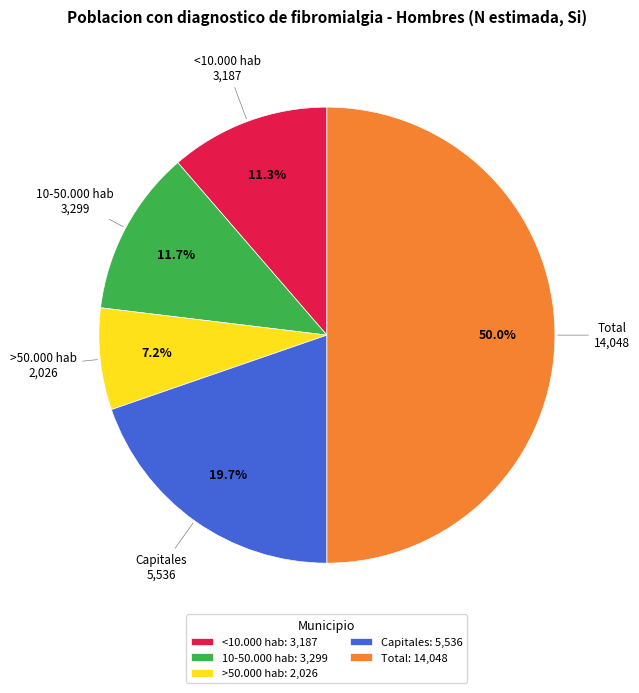

True or false: Capitales accounts for 20% of the total.

True